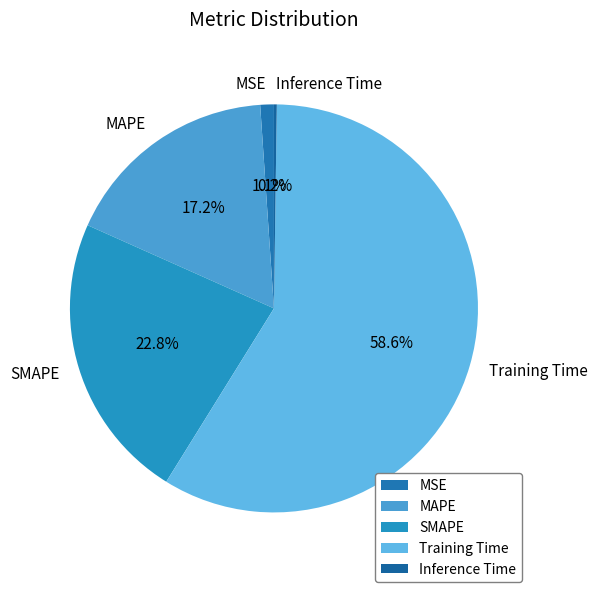

The MAPE slice represents 17% of the pie. True or false?

True